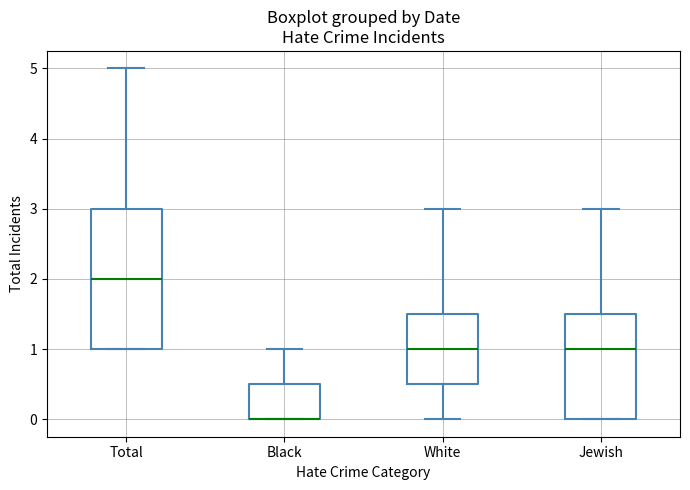

Comparing the boxes themselves (not the whiskers), which one is the tallest?

Total